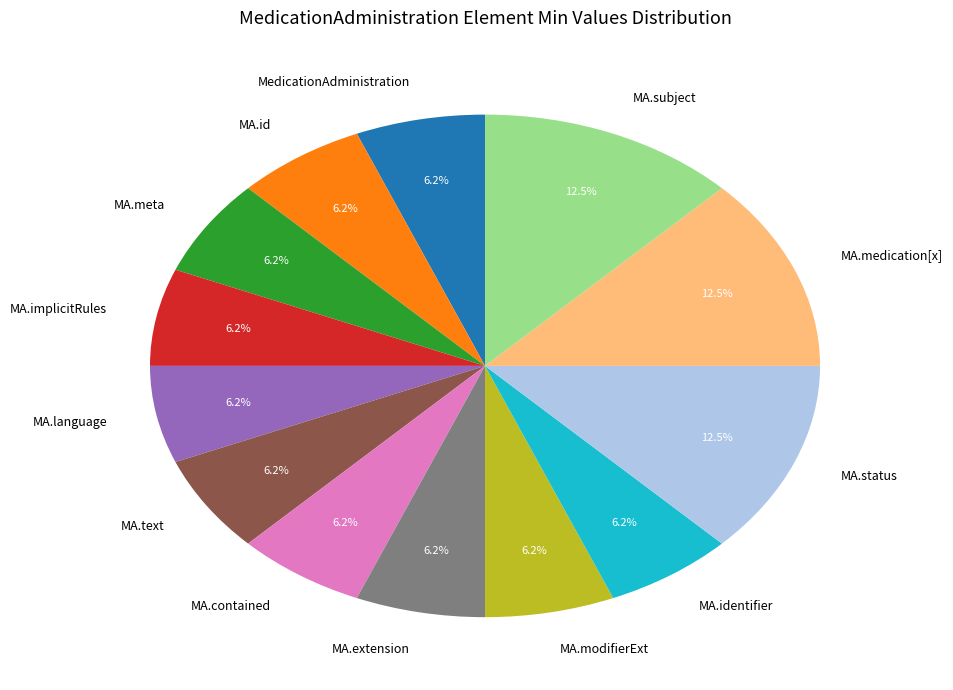

Which has a higher value, MA.subject or MA.text?

MA.subject